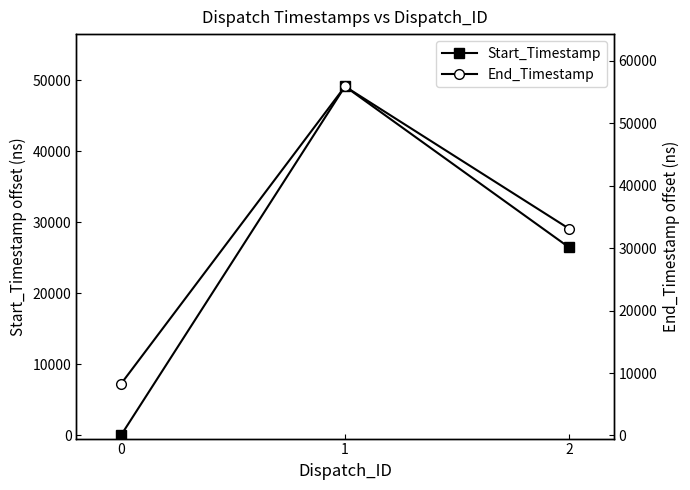

The value of Start_Timestamp at 1 is 49155. True or false?

True